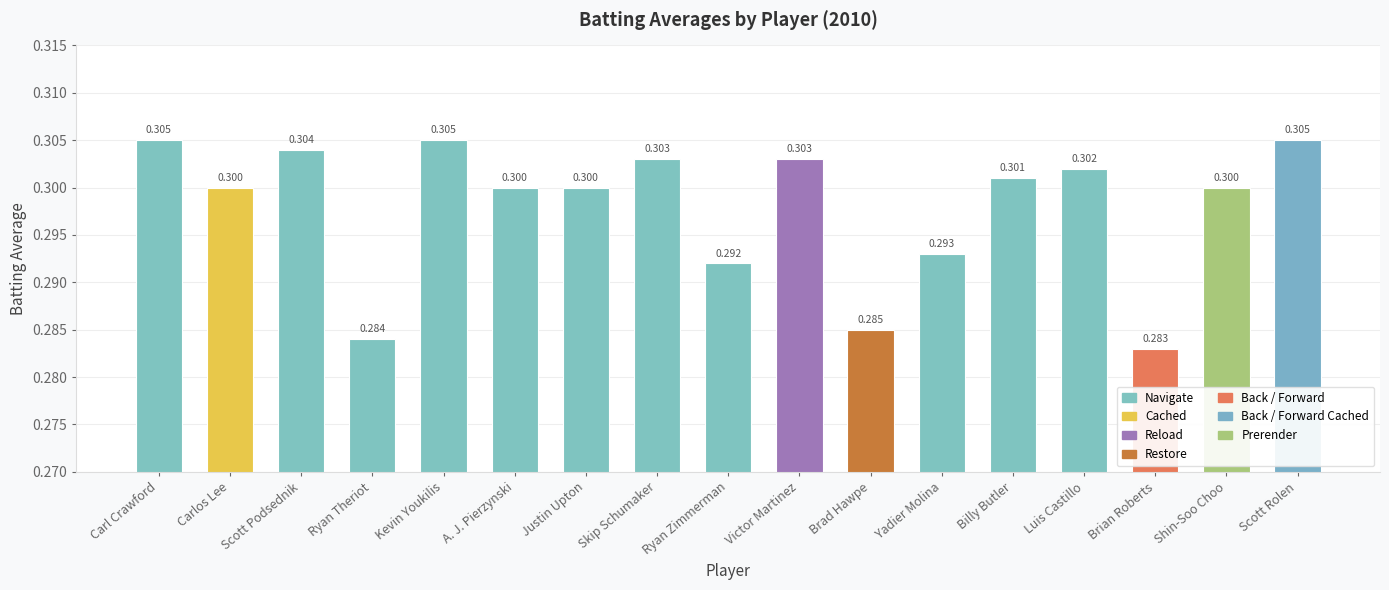

What is the label of the 5th bar from the right?

Billy Butler